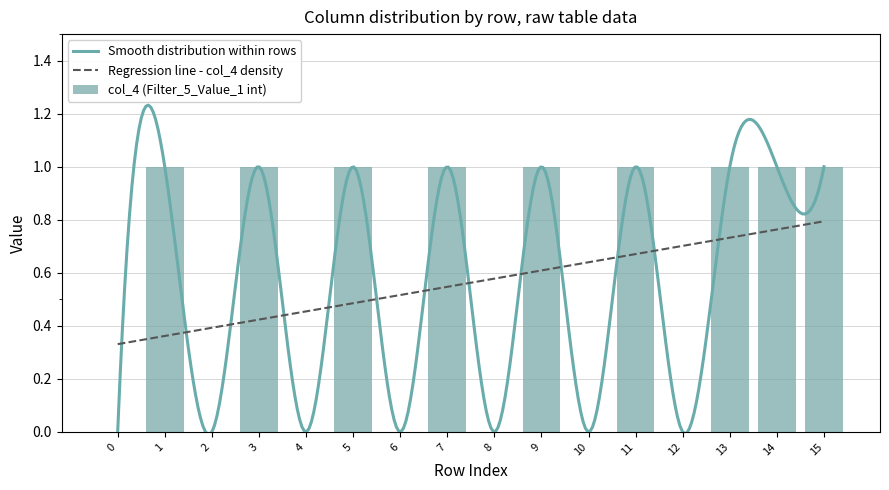

The col_4 (Filter_5_Value_1 int) series shows 0 at 4. True or false?

True